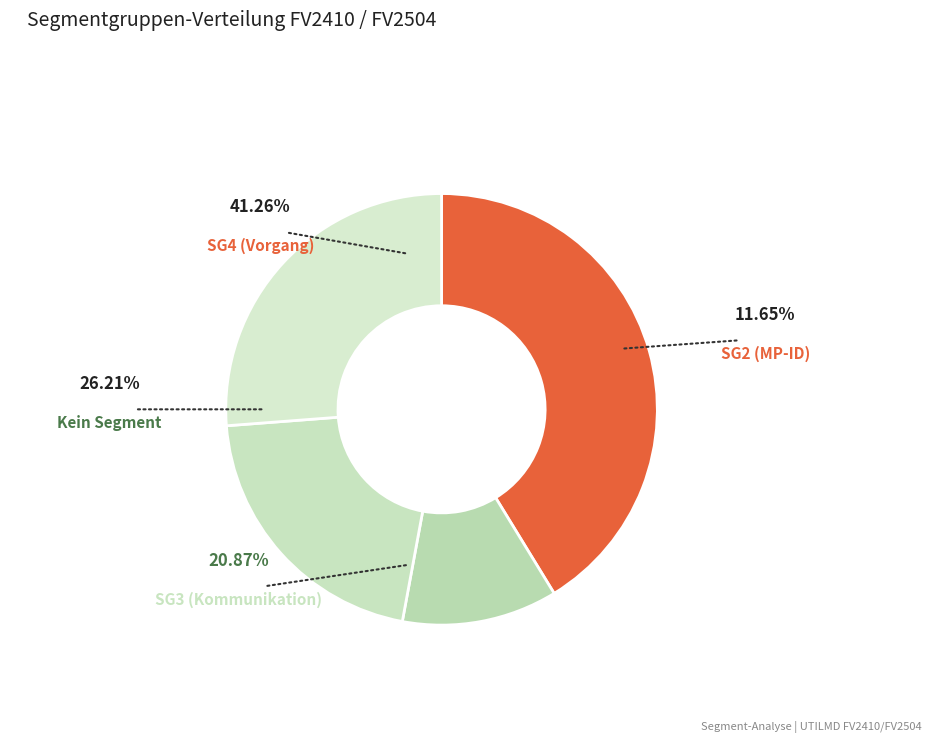

To the nearest percent, what is the average slice percentage?

25%